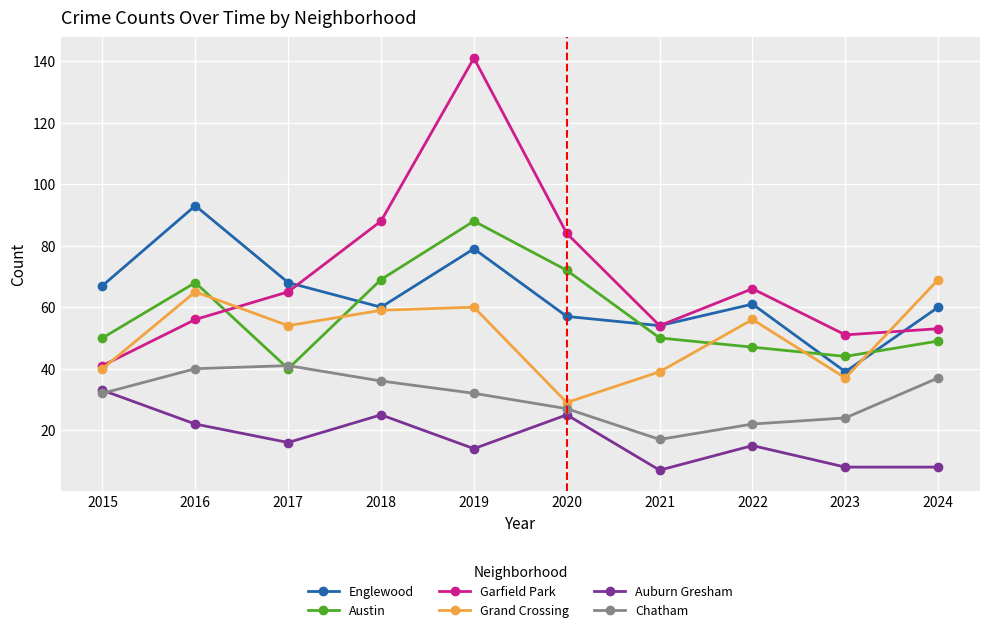

At which category does Englewood reach its first local valley?

2018